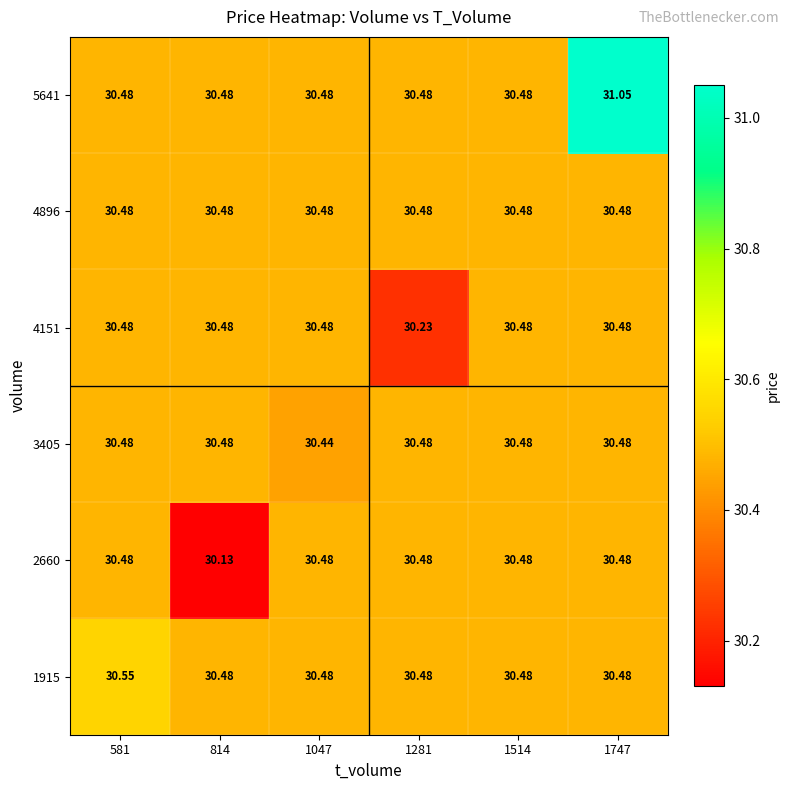

How many data points does each series have?

6